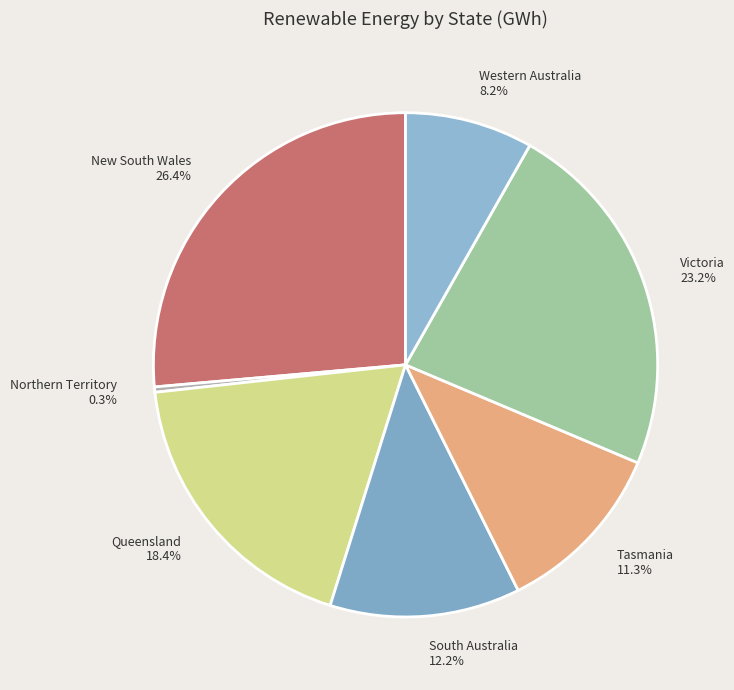

Between Victoria and Tasmania, which is larger?

Victoria